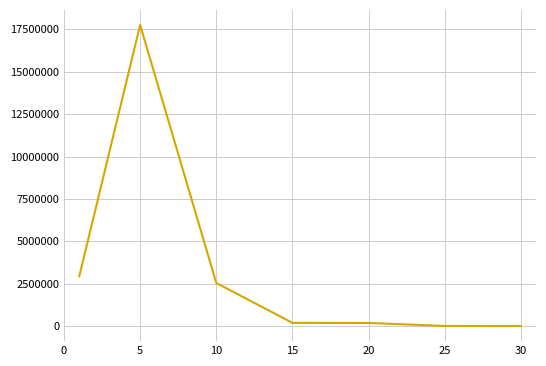

What is the difference between the maximum and minimum values?

17756177.4